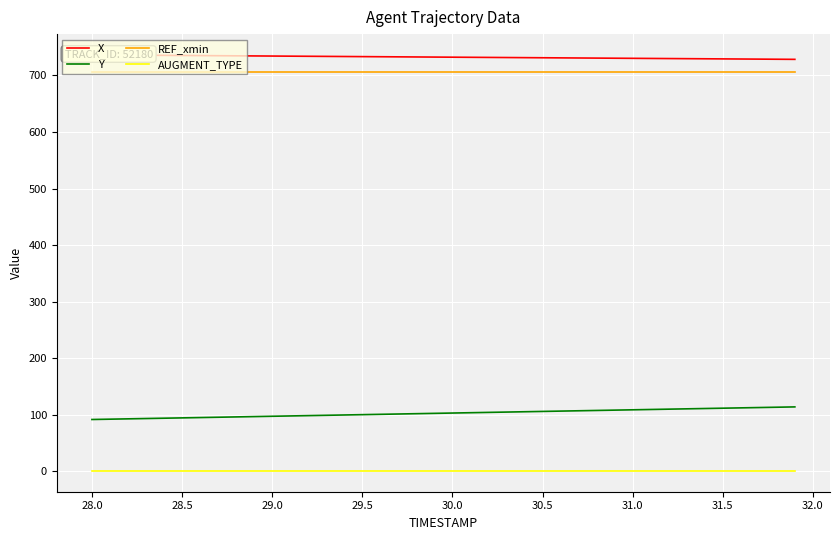

How many series are shown in this chart?

4